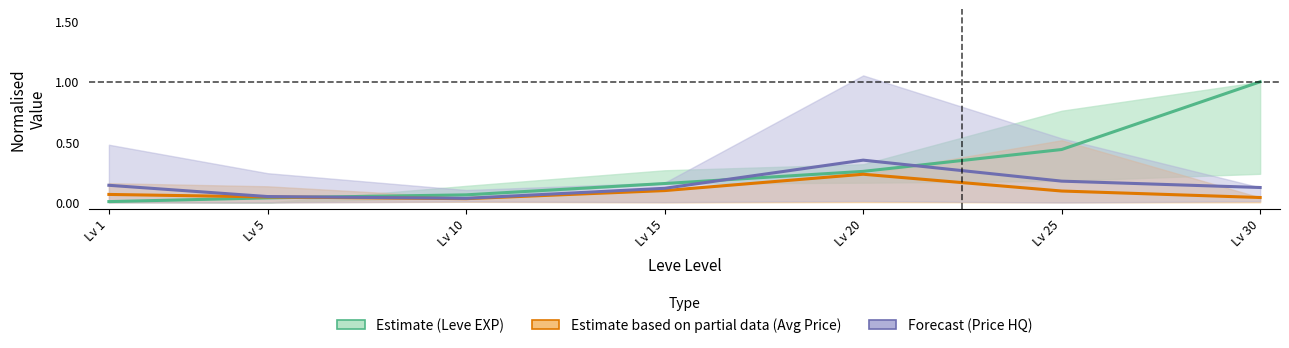

What is the spread (max minus min) of values at Lv 1?

0.1